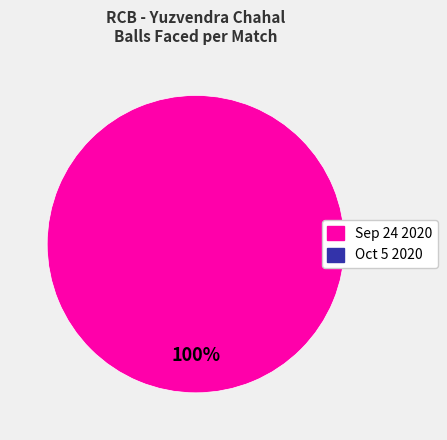

Is there any slice that represents more than half of the pie?

Yes